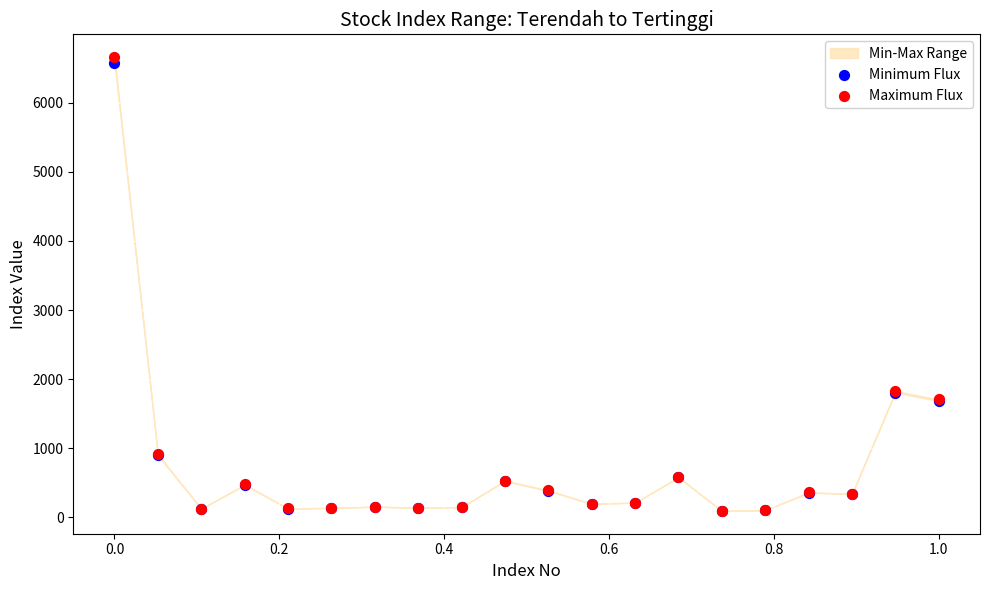

What are all the series names shown in the legend?

Minimum Flux, Maximum Flux